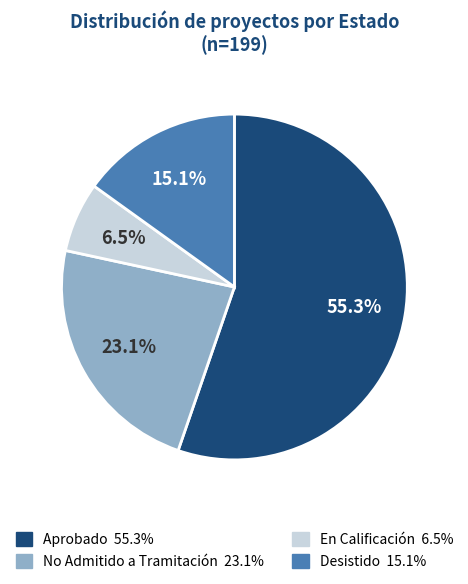

Does any single category account for the majority?

Yes